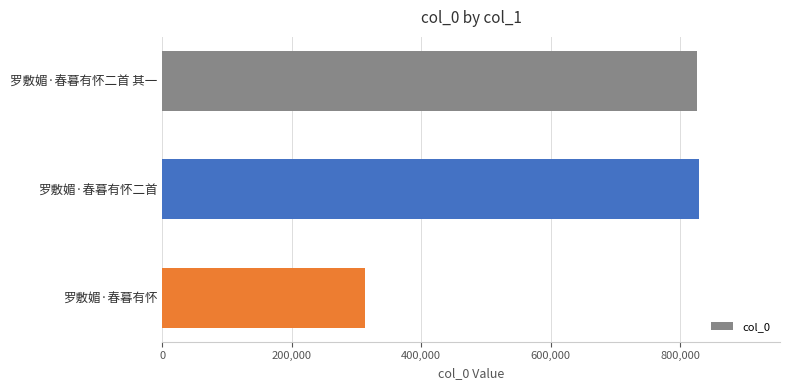

What is the value of the 3rd bar from the top?

313333